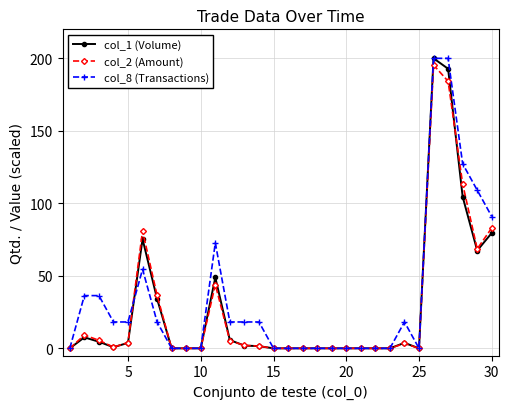

True or false: col_8 (Transactions) has more than 2 interior local peaks.

True